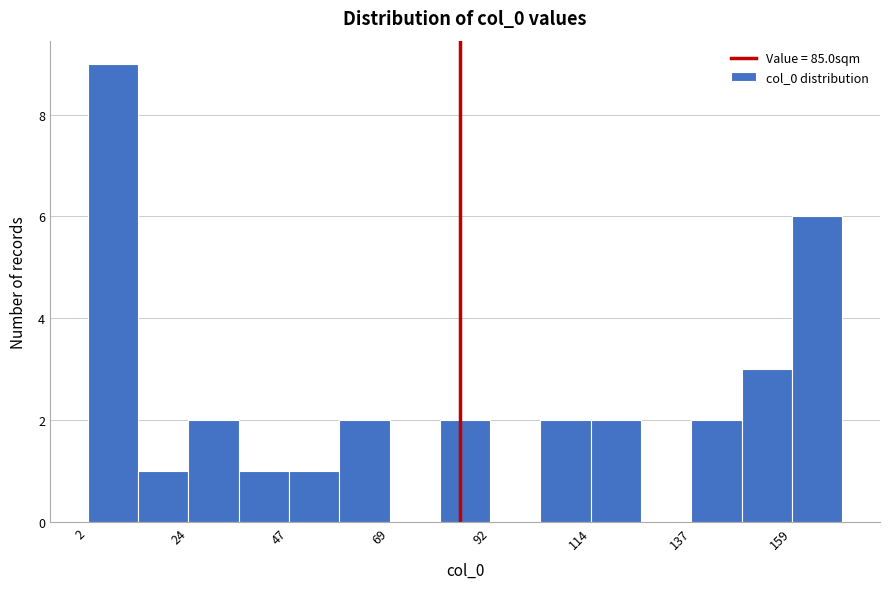

Around what value on the x-axis is the tallest bar? Give the approximate position of its centre, as read against the axis.

5